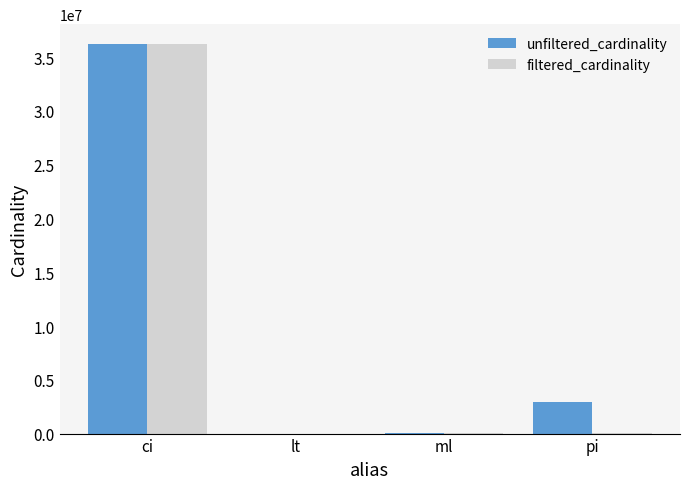

The value of filtered_cardinality at ci is 36244344. True or false?

True